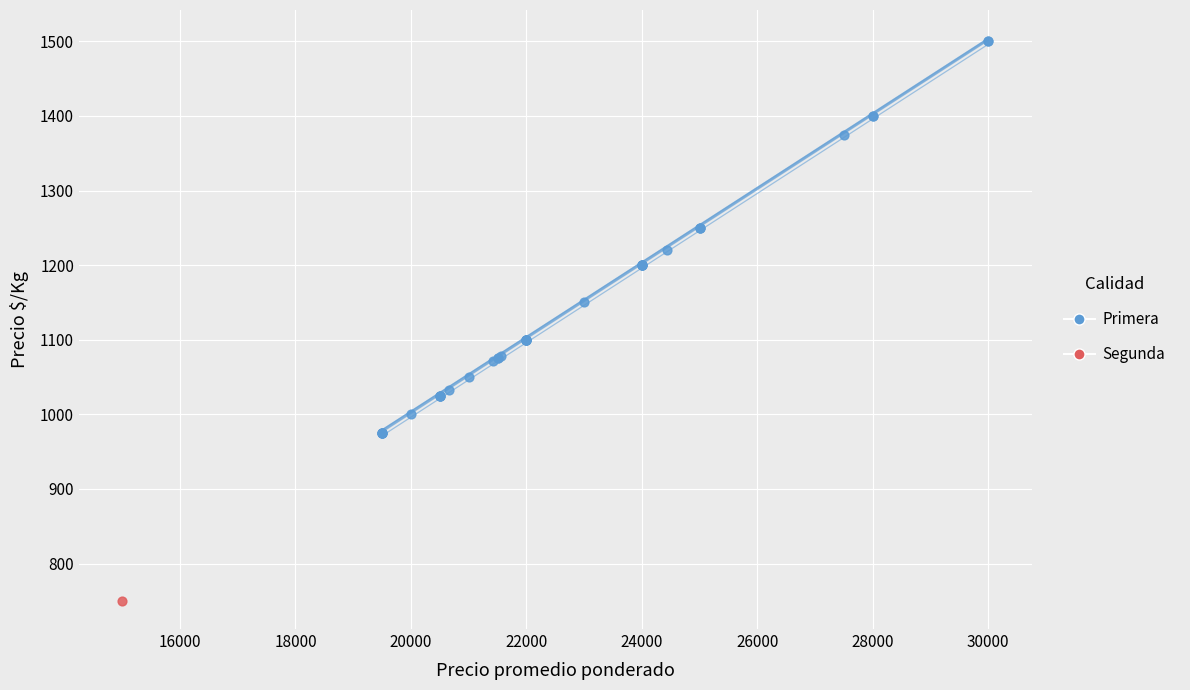

What are all the series names shown in the legend?

Primera, Segunda